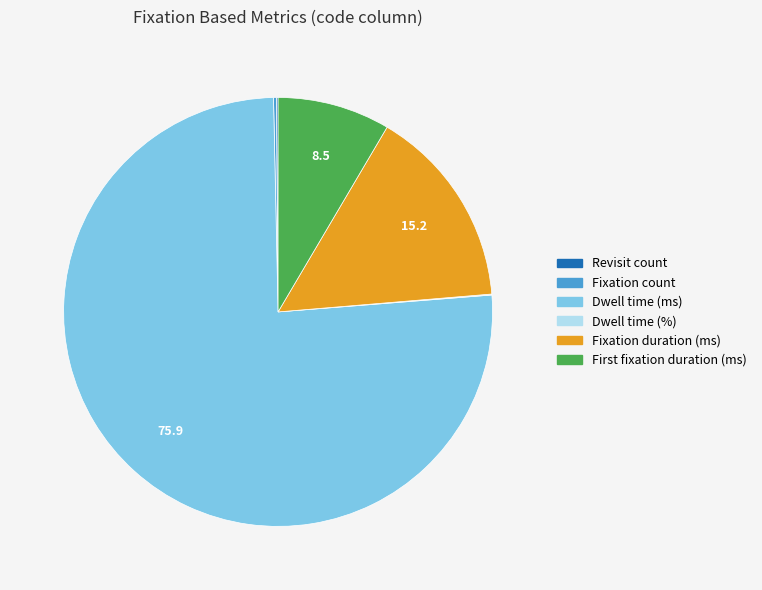

Combined, do Dwell time (ms) and Fixation duration (ms) account for over 50%?

Yes